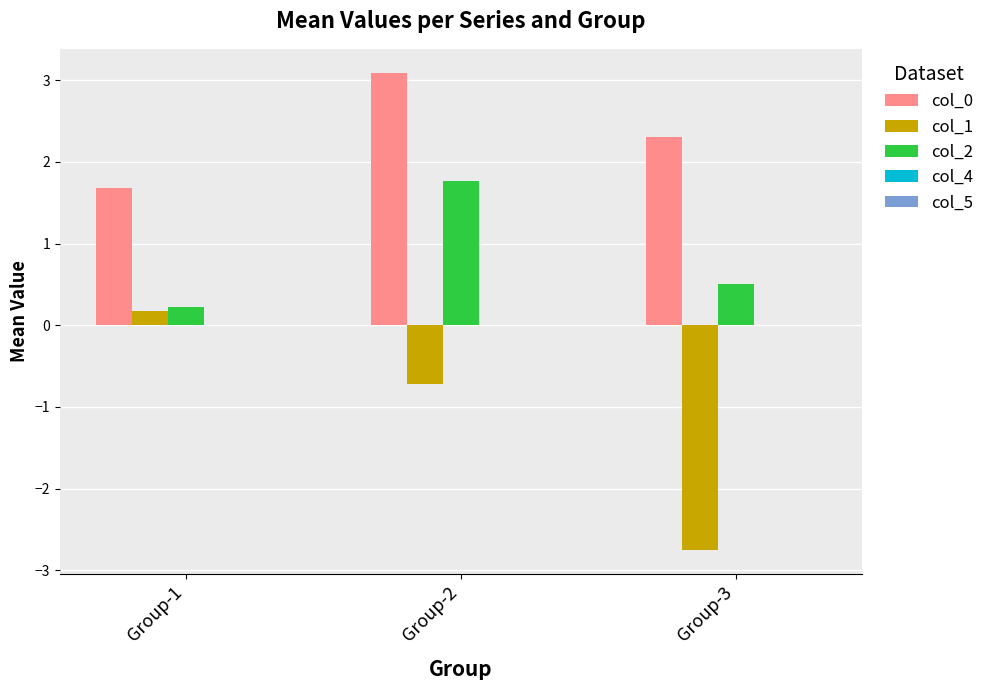

Which series has the largest range (max minus min)?

col_1